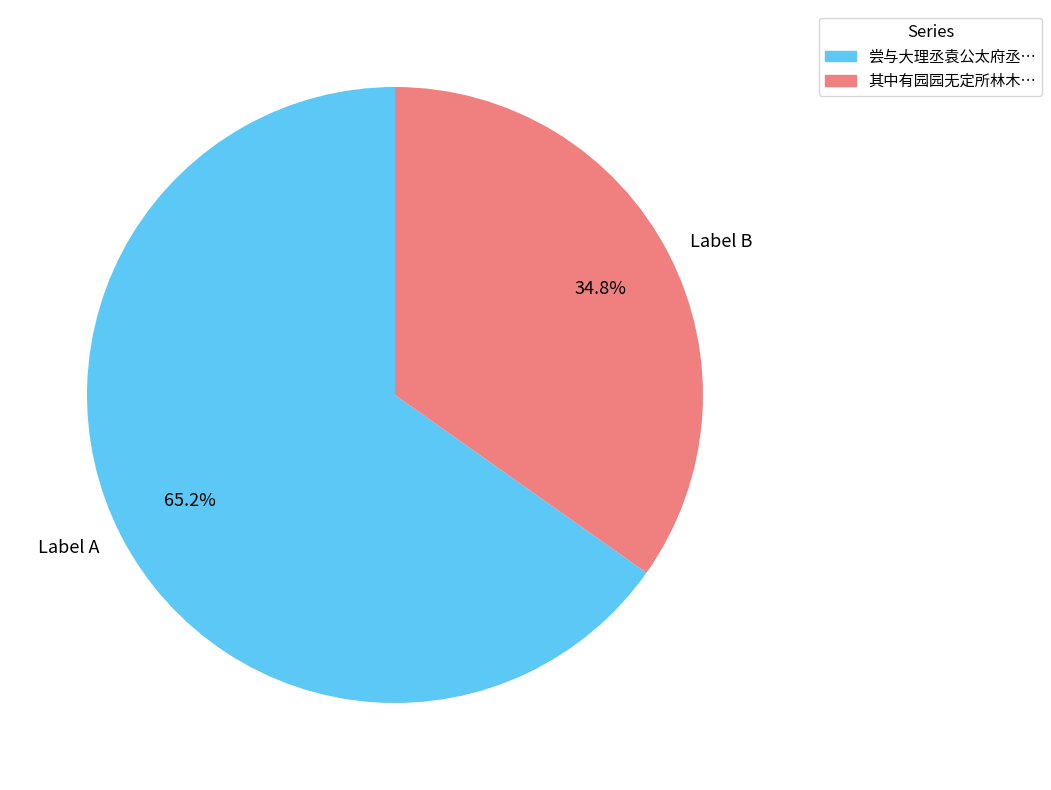

To the nearest percent, what is the average slice percentage?

50%